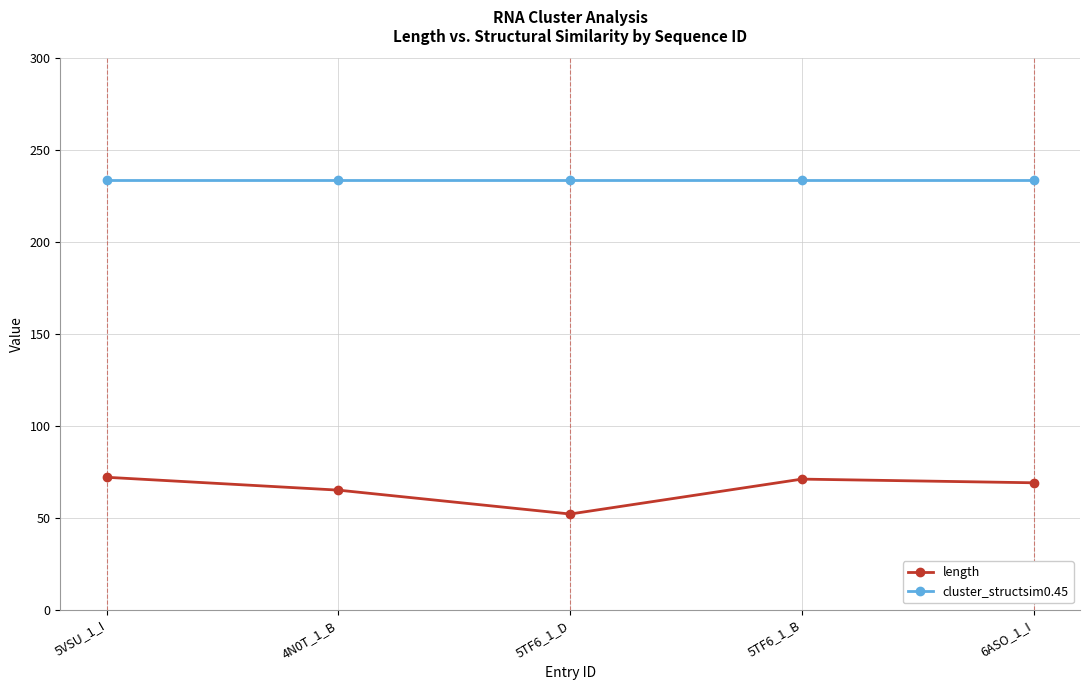

What is the smallest value displayed?

52